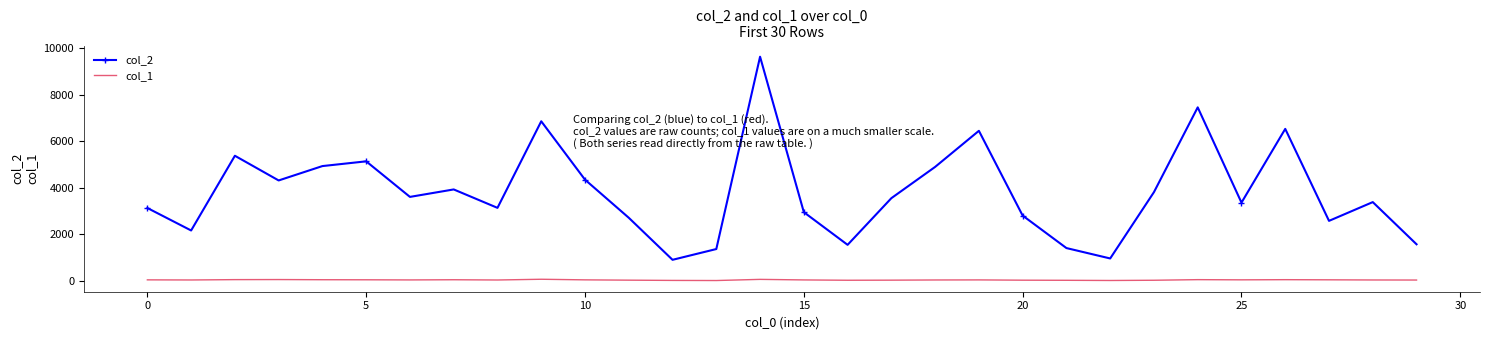

True or false: col_2 has more than 2 interior local peaks.

True